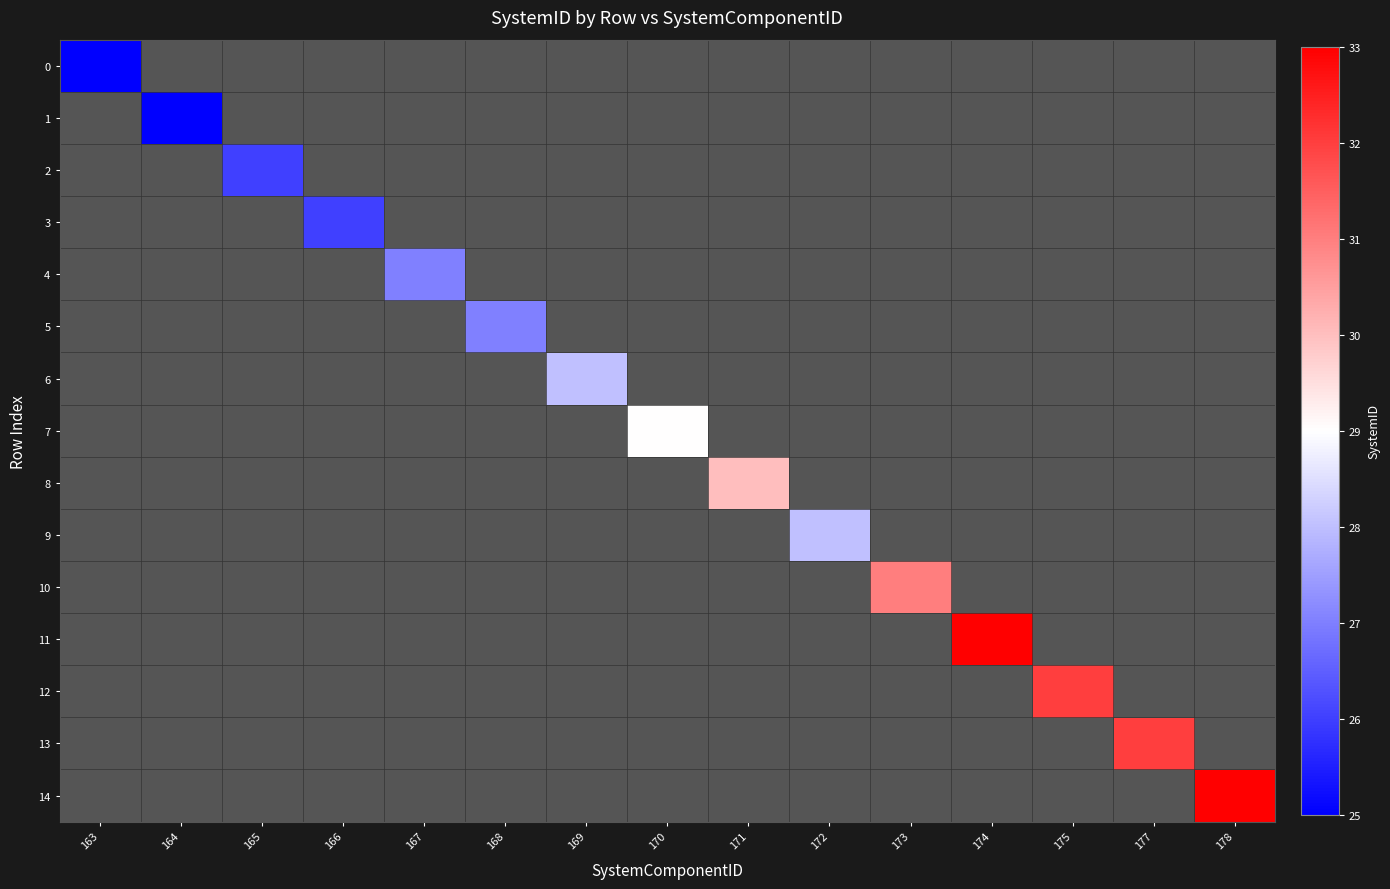

How many values in 1 are above zero?

1